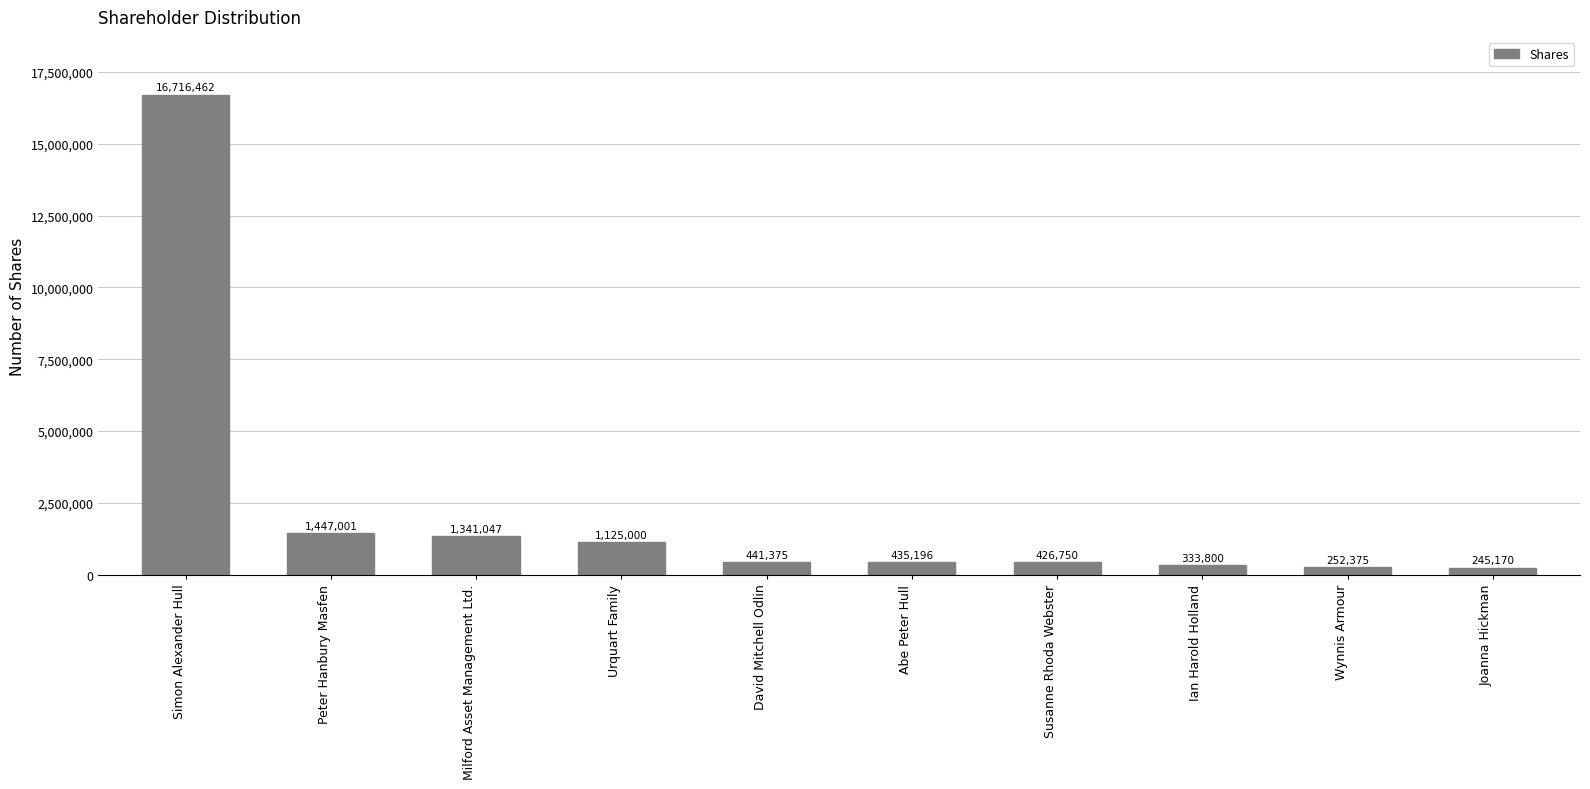

Rank the categories by value from highest to lowest.

Simon Alexander Hull, Peter Hanbury Masfen, Milford Asset Management Ltd., Urquart Family, David Mitchell Odlin, Abe Peter Hull, Susanne Rhoda Webster, Ian Harold Holland, Wynnis Armour, Joanna Hickman